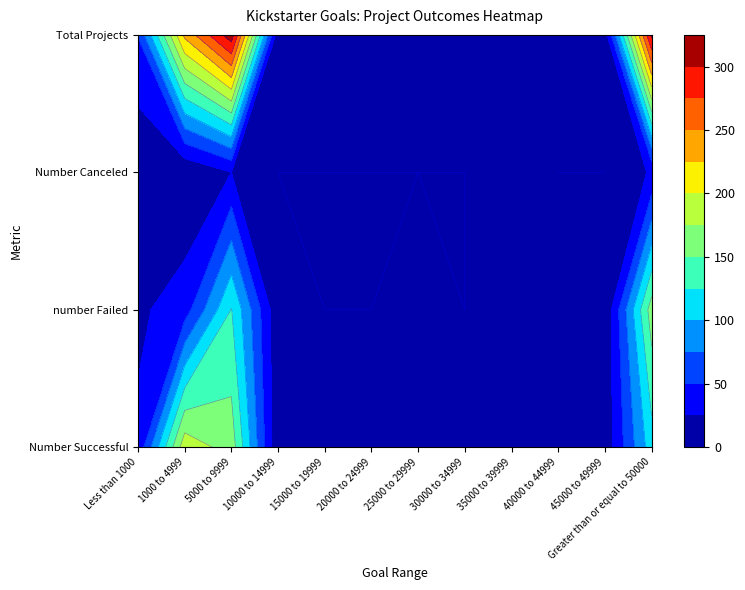

At which category is the sum across all series the highest?

5000 to 9999